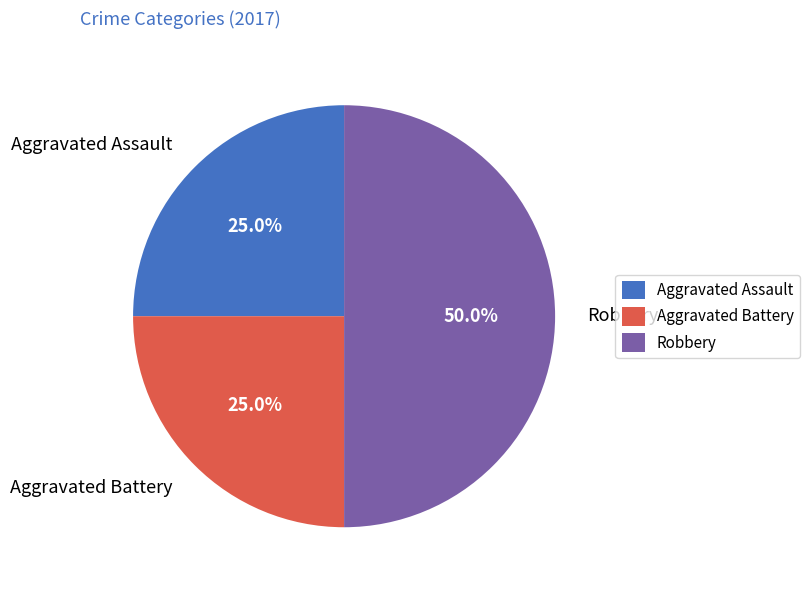

To the nearest percent, what is the average slice percentage?

33%